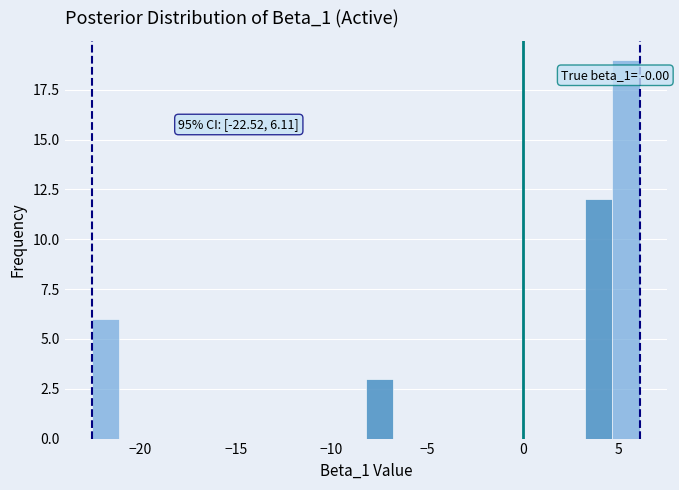

Around what value on the x-axis is the tallest bar? Give the approximate position of its centre, as read against the axis.

5.5